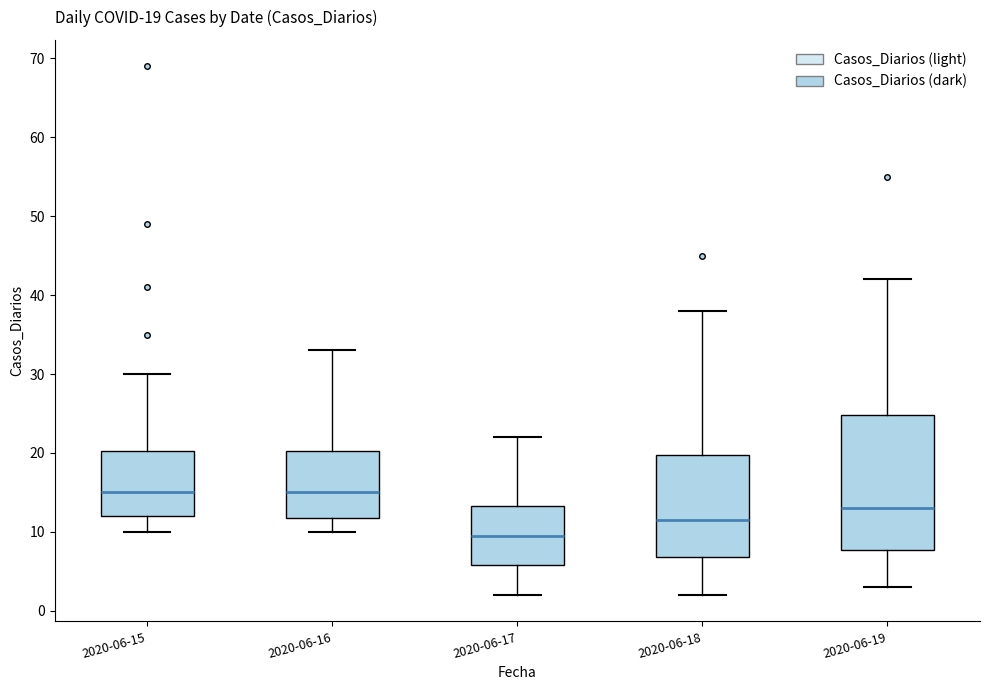

Comparing the boxes themselves (not the whiskers), which one is the tallest?

2020-06-19